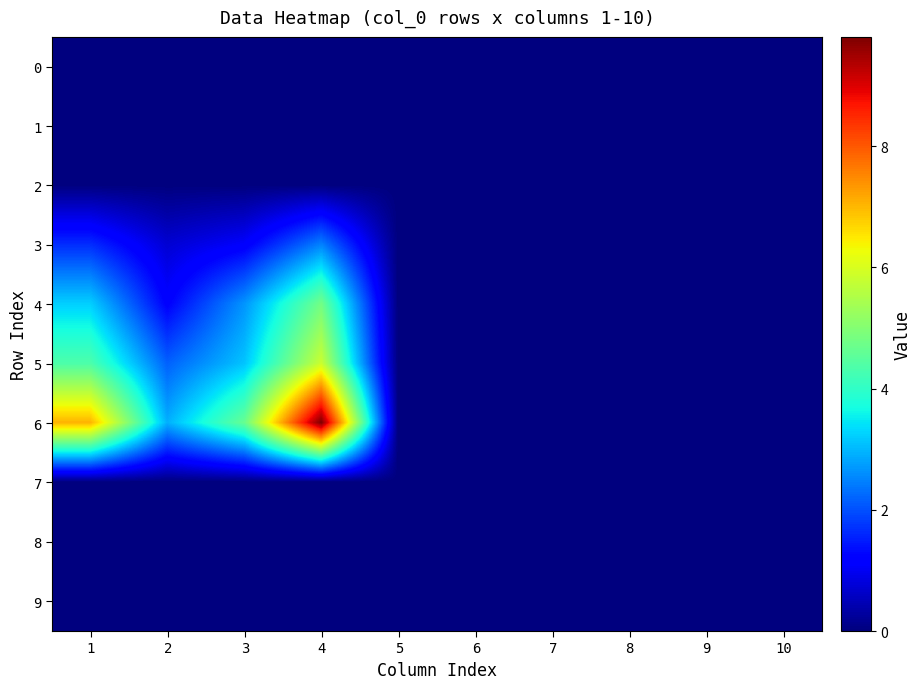

Reading left to right, transcribe all the data shown in this chart.

0: 1=0.0	2=0.0	3=0.0	4=0.0	5=0.0	6=0.0	7=0.0	8=0.0	9=0.0	10=0.0
1: 1=0.0	2=0.0	3=0.0	4=0.0	5=0.0	6=0.0	7=0.0	8=0.0	9=0.0	10=0.0
2: 1=0.0	2=0.0	3=0.0	4=0.0	5=0.0	6=0.0	7=0.0	8=0.0	9=0.0	10=0.0
3: 1=1.6	2=0.7	3=1.1	4=2.5	5=0.0	6=0.0	7=0.0	8=0.0	9=0.0	10=0.0
4: 1=3.2	2=1.2	3=2.7	4=4.8	5=0.0	6=0.0	7=0.0	8=0.0	9=0.0	10=0.0
5: 1=4.3	2=2.2	3=3.1	4=5.8	5=0.0	6=0.0	7=0.0	8=0.0	9=0.0	10=0.0
6: 1=7.0	2=2.9	3=4.6	4=9.8	5=0.0	6=0.0	7=0.0	8=0.0	9=0.0	10=0.0
7: 1=0.0	2=0.0	3=0.0	4=0.0	5=0.0	6=0.0	7=0.0	8=0.0	9=0.0	10=0.0
8: 1=0.0	2=0.0	3=0.0	4=0.0	5=0.0	6=0.0	7=0.0	8=0.0	9=0.0	10=0.0
9: 1=0.0	2=0.0	3=0.0	4=0.0	5=0.0	6=0.0	7=0.0	8=0.0	9=0.0	10=0.0